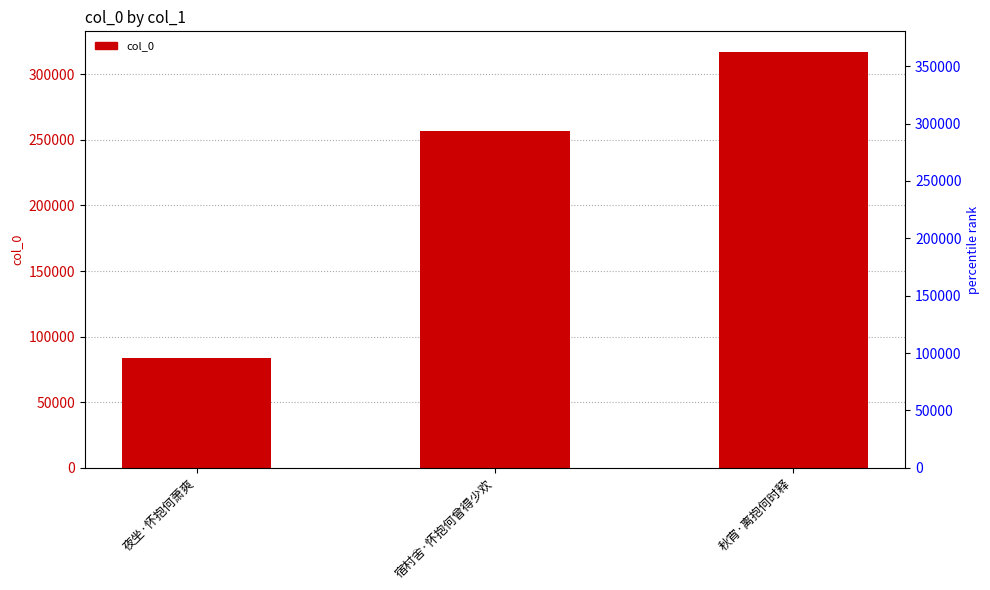

Does the chart contain stacked bars?

No